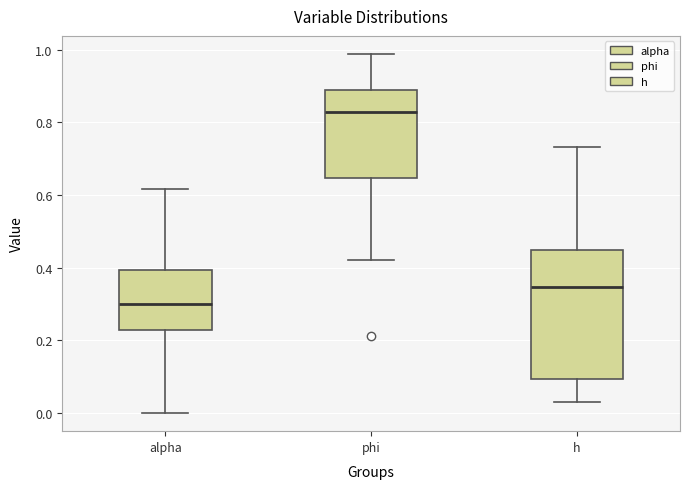

Reading left to right, read every box against the y-axis: the position of its median line, the range the box covers, and the ends of its whiskers. The values are not printed on the chart, so give them approximately, as read against the axis.

alpha: median 0.30, box 0.22 to 0.40, whiskers 0.00 to 0.62
phi: median 0.82, box 0.64 to 0.88, whiskers 0.42 to 0.98
h: median 0.34, box 0.10 to 0.44, whiskers 0.04 to 0.74